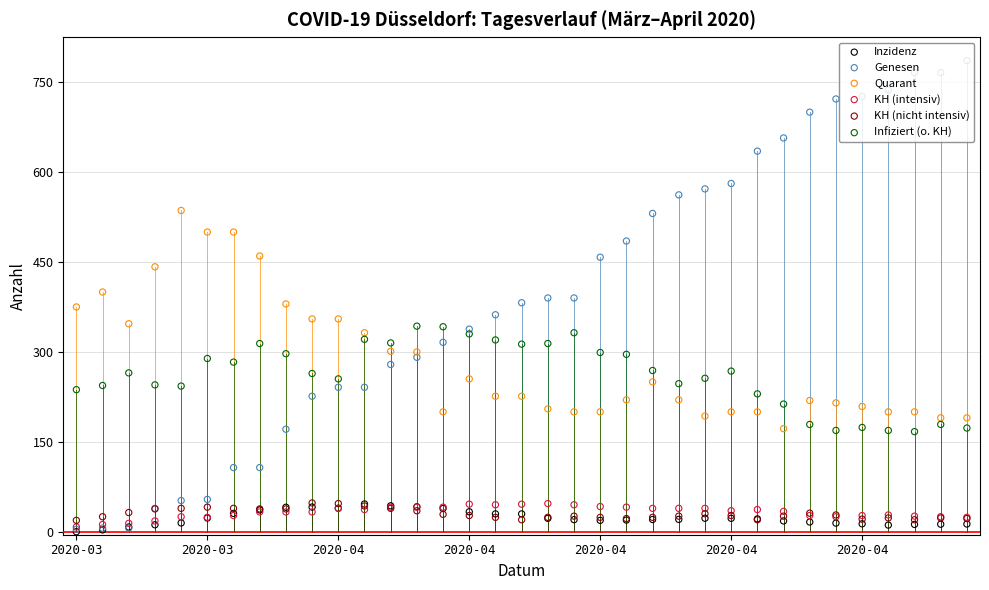

Which series has the largest Y range (max minus min)?

Genesen